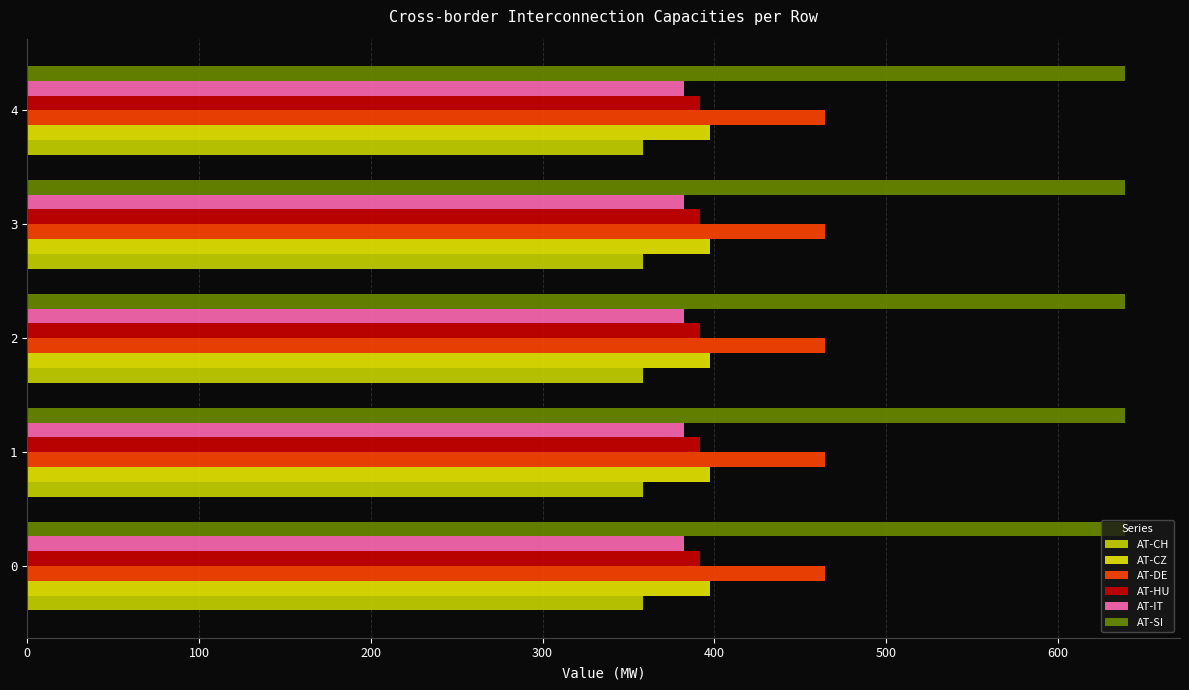

How many distinct data groups are displayed?

6